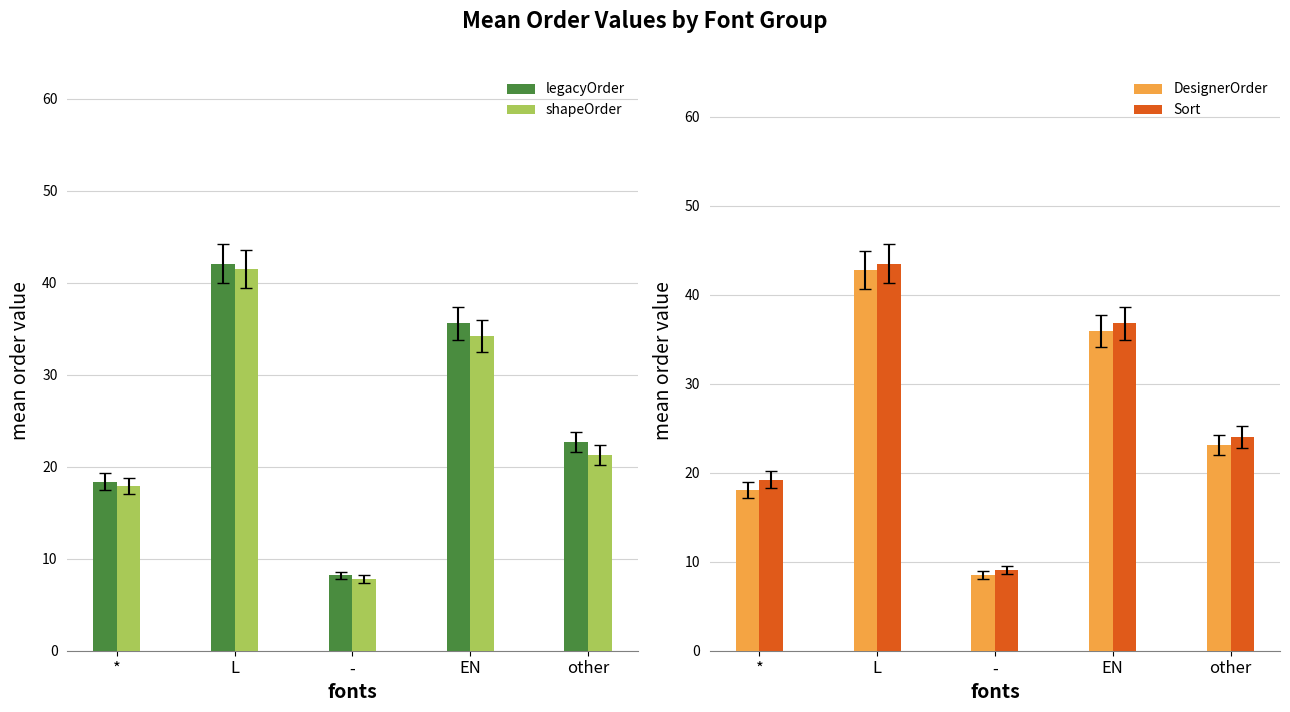

What position from the right is EN?

2